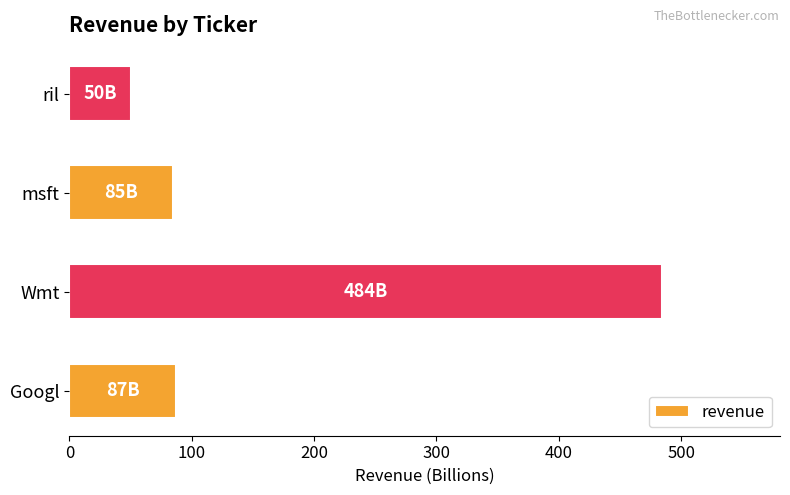

What is the sum of all values?

706